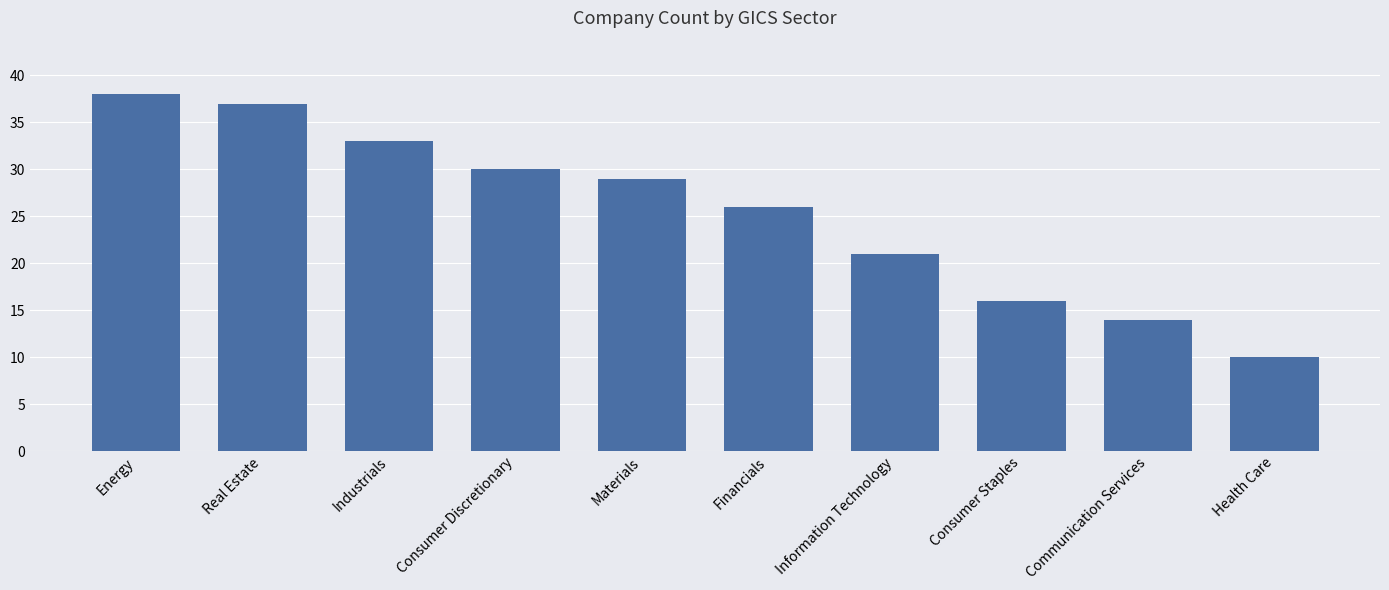

Reading left to right, extract all data points from this chart.

Energy=38	Real Estate=37	Industrials=33	Consumer Discretionary=30	Materials=29	Financials=26	Information Technology=21	Consumer Staples=16	Communication Services=14	Health Care=10